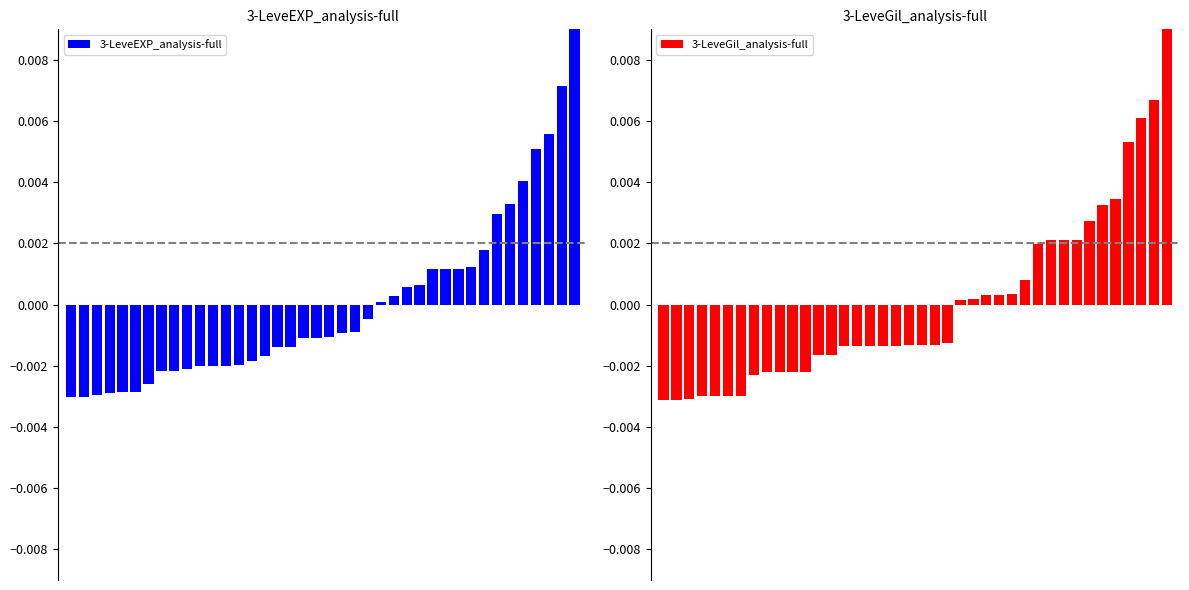

True or false: 3-LeveGil_analysis-full has a value of -0.0 at 20.

False